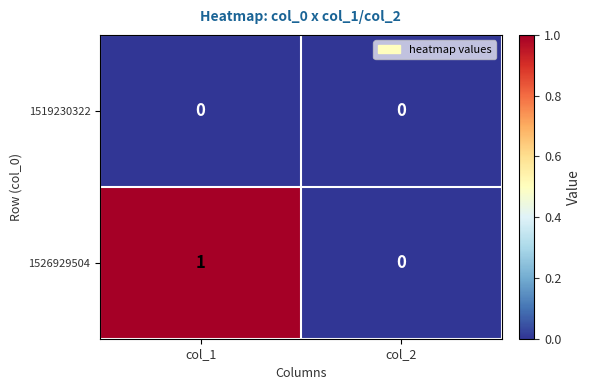

Is it true that 1526929504 equals 1 at col_1?

True